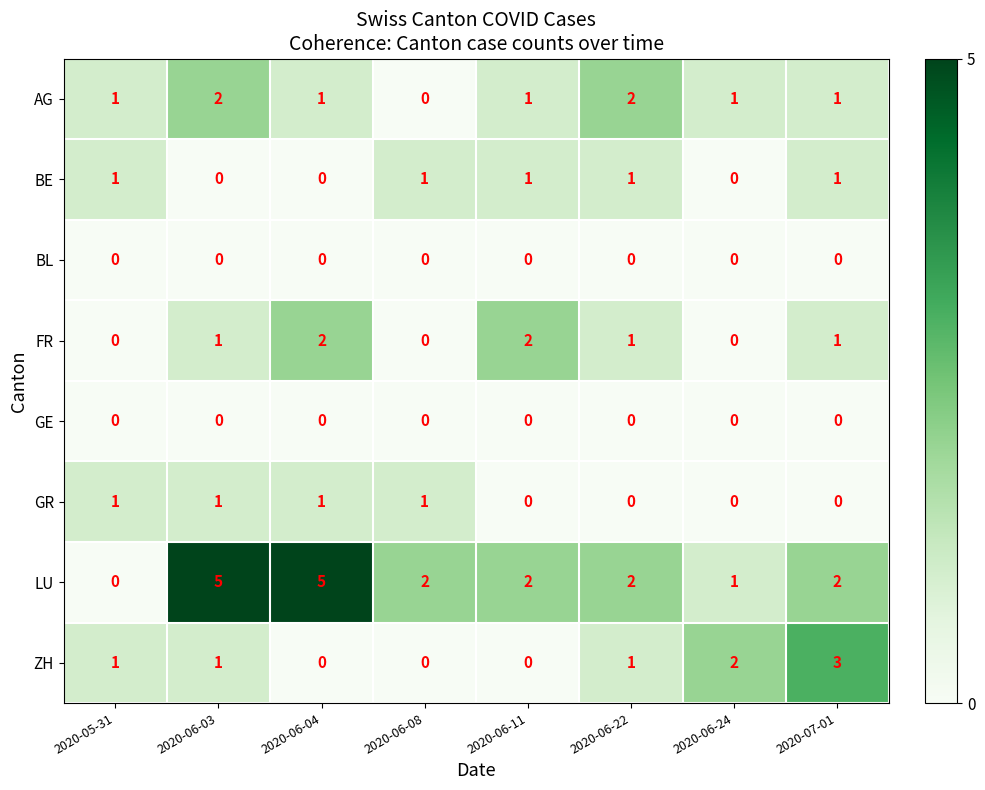

What is the difference between the maximum and minimum values in the LU series?

5